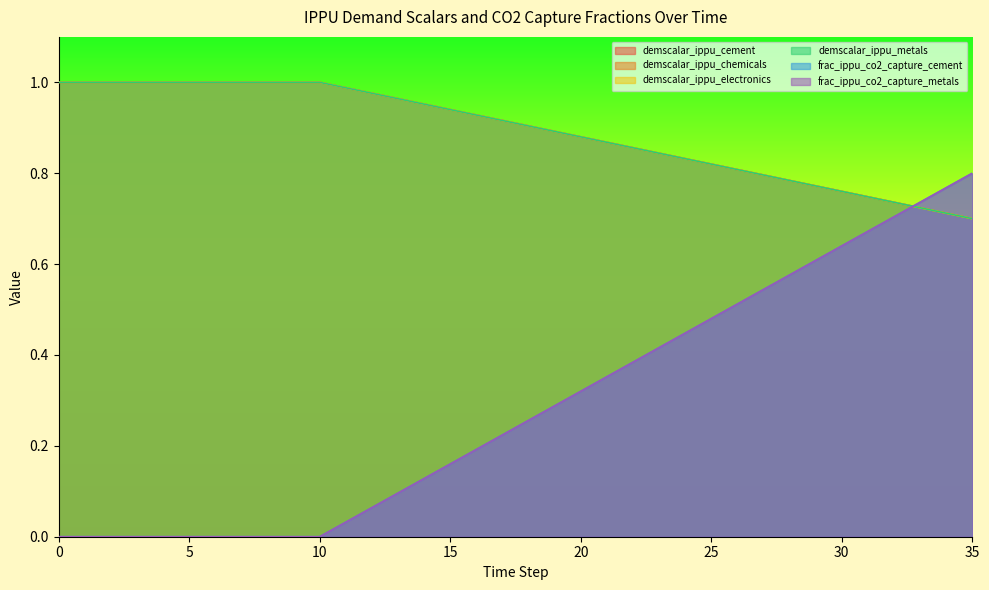

Is the value of demscalar_ippu_electronics at 26 greater than the value of frac_ippu_co2_capture_cement at 27?

Yes